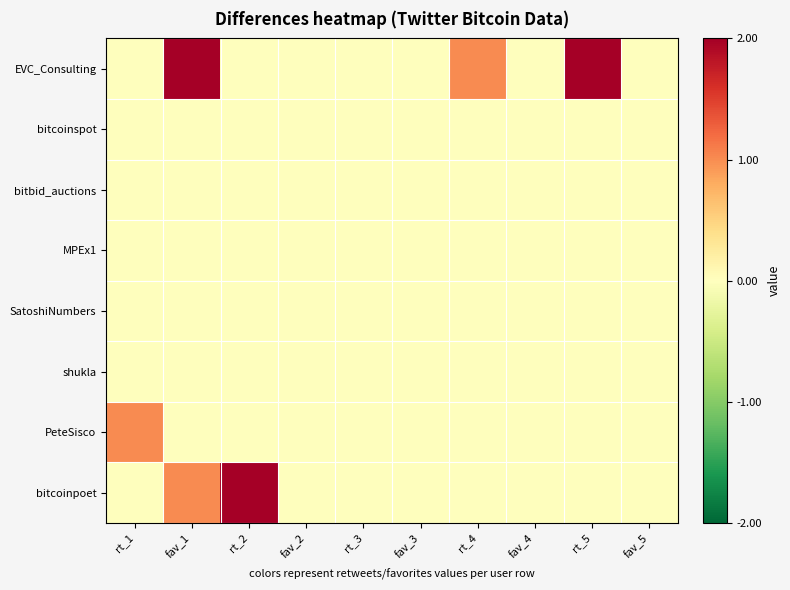

Which series has the widest spread of values?

EVC_Consulting